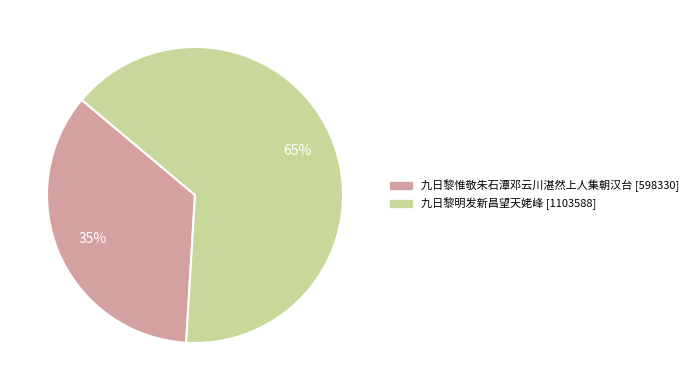

To the nearest percent, what is the average slice percentage?

50%